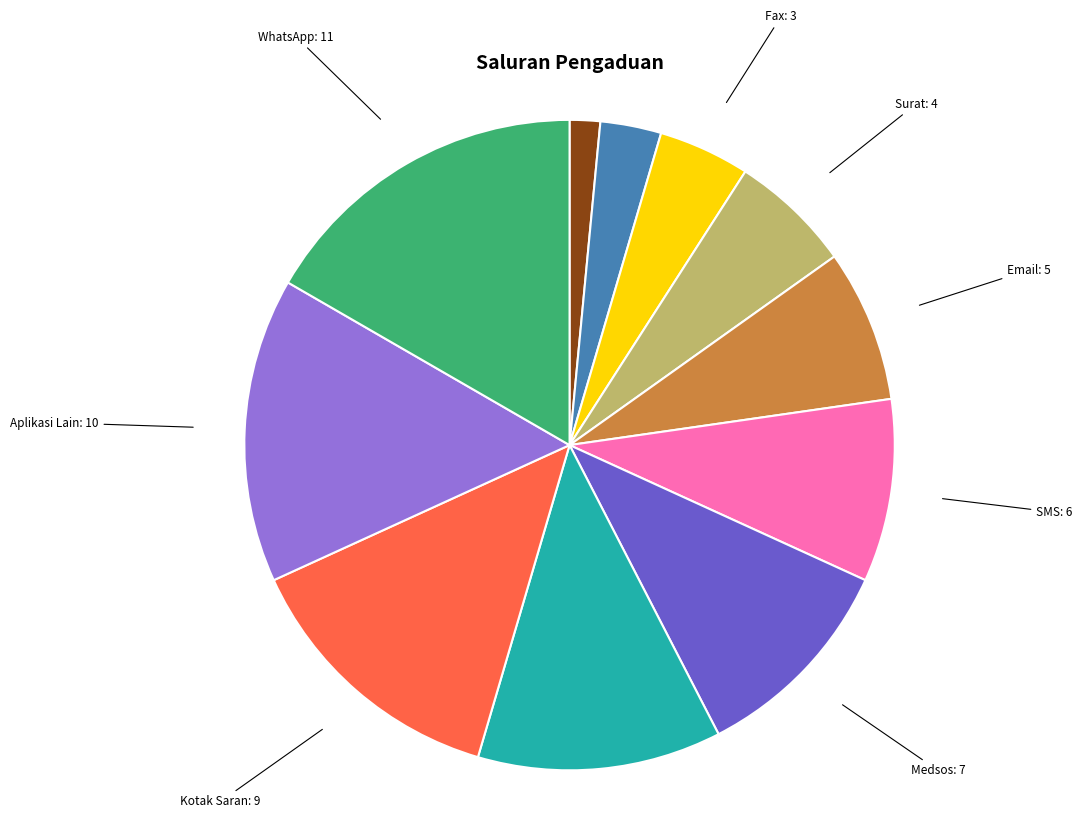

What is the largest slice in the pie chart?

WhatsApp